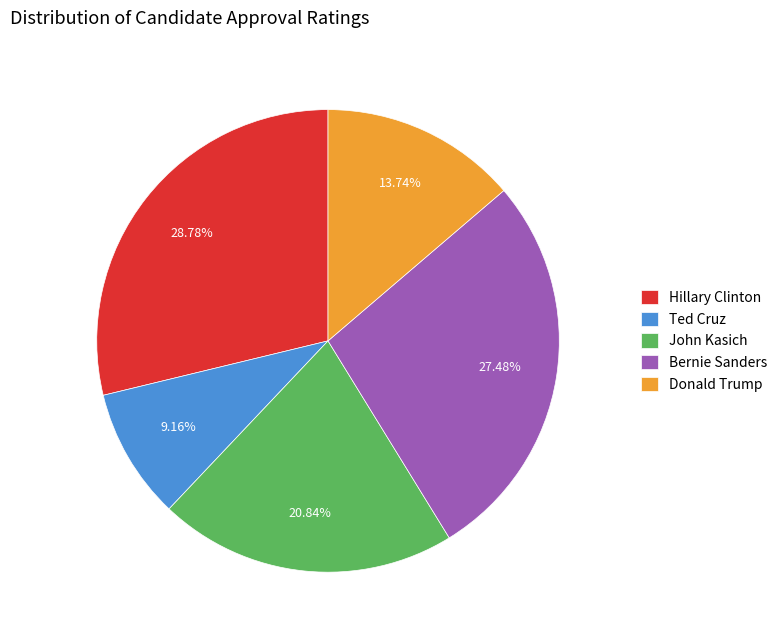

What percentage is the John Kasich slice, to the nearest percent?

21%